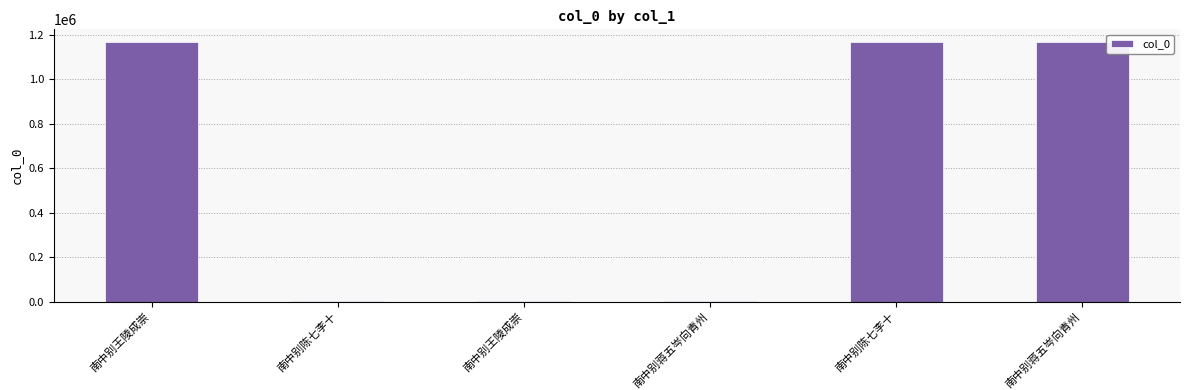

True or false: the data shows 583236 at 南中别蒋五岑向青州.

False